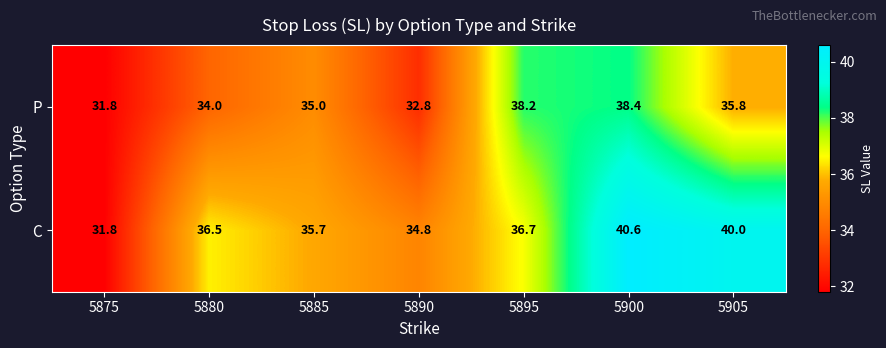

What is the greatest value displayed?

40.6